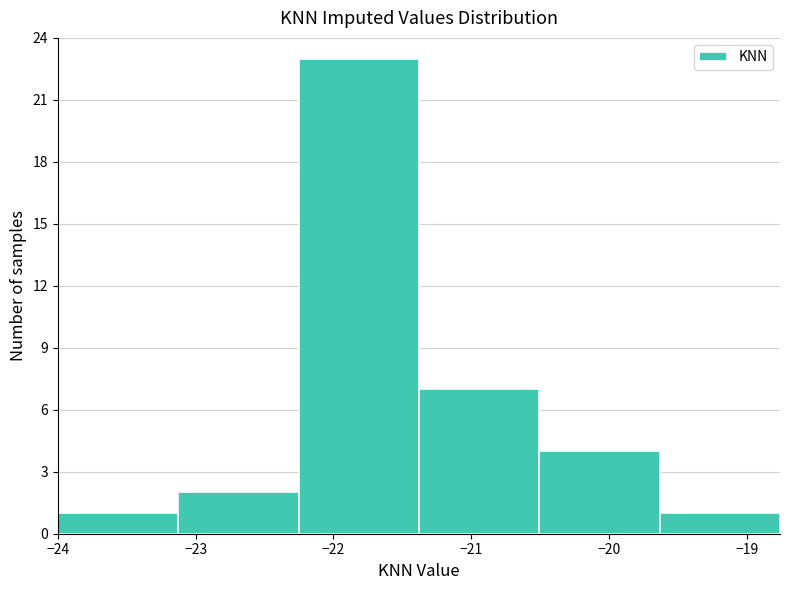

Which range on the x-axis has the tallest bar?

-22.3 to -21.4